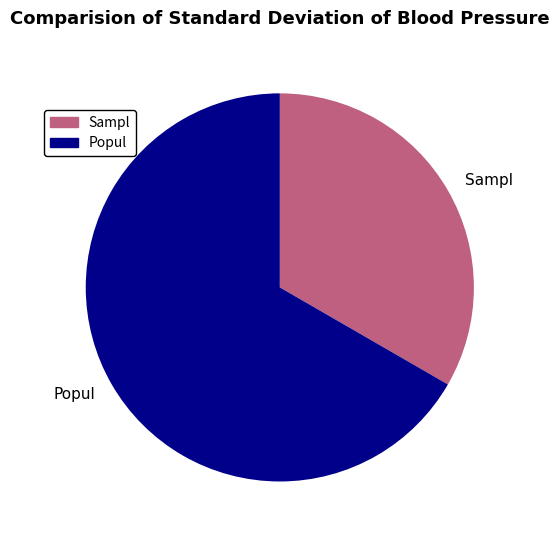

Do Popul and Sampl together represent more than half of the pie?

Yes